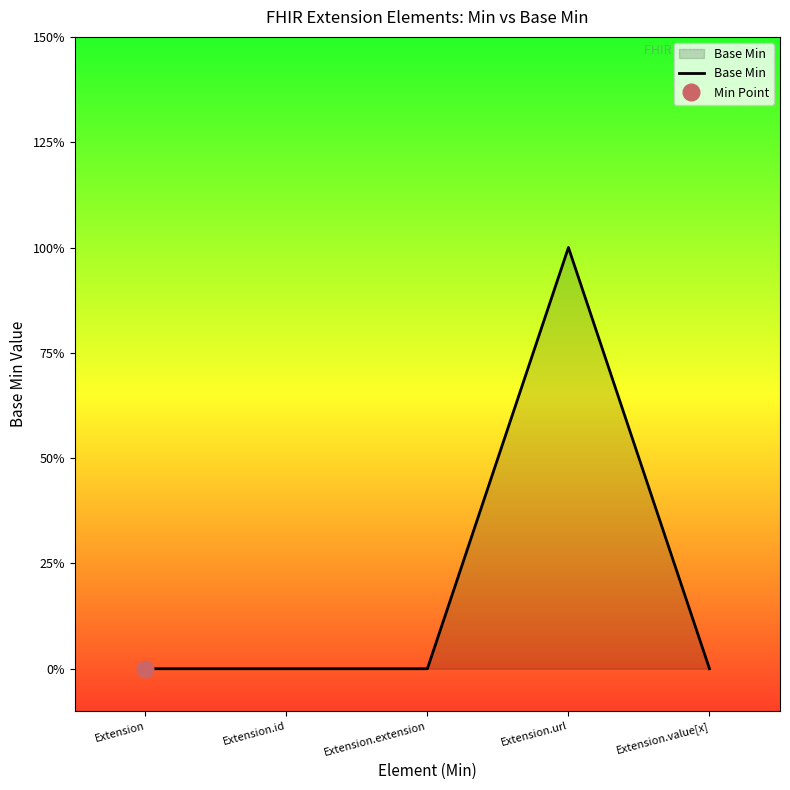

Which has a higher value, Extension.value[x] or Extension.url?

Extension.url